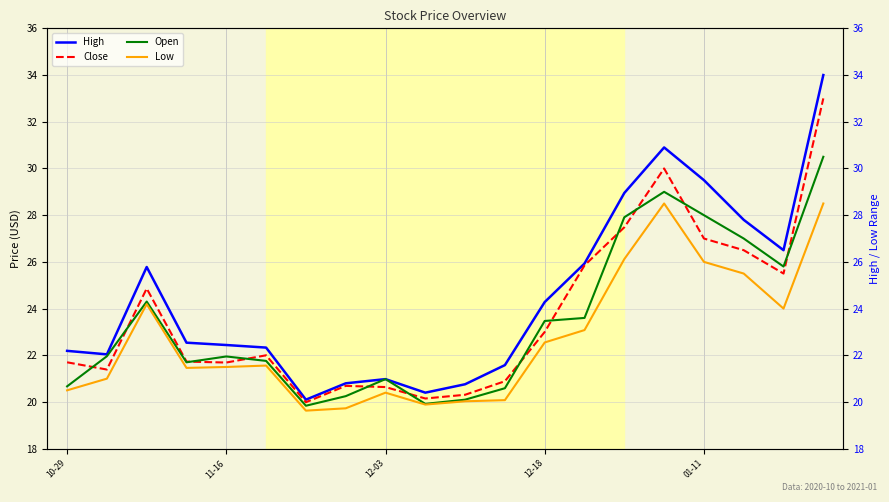

What are all the series names shown in the legend?

High, Close, Open, Low